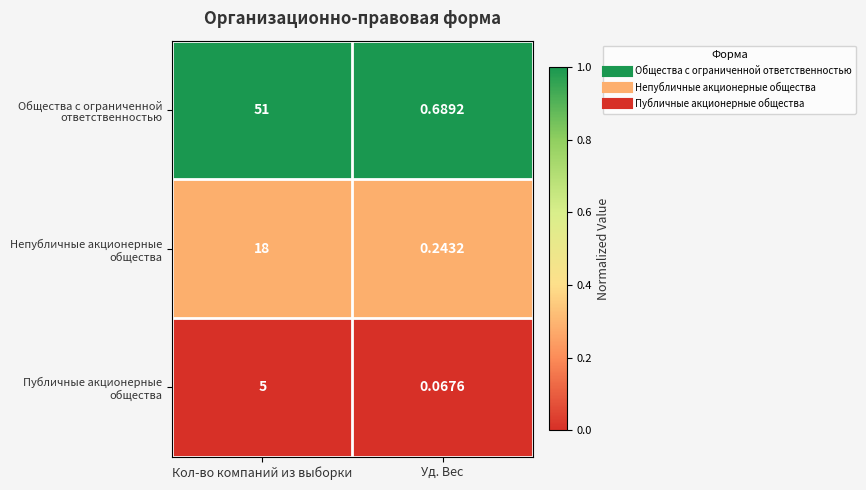

At which category is the sum across all series the highest?

Кол-во компаний из выборки